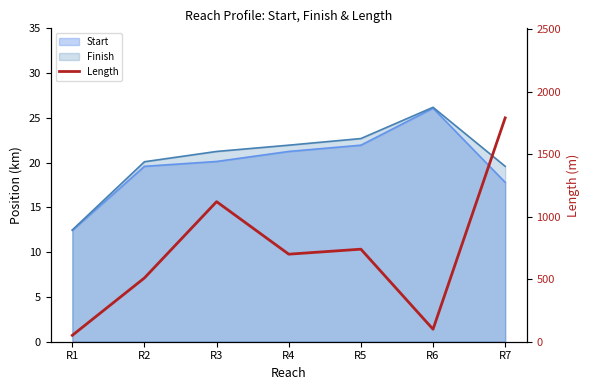

How many interior local valleys (lower than both neighbors) does the data have?

2